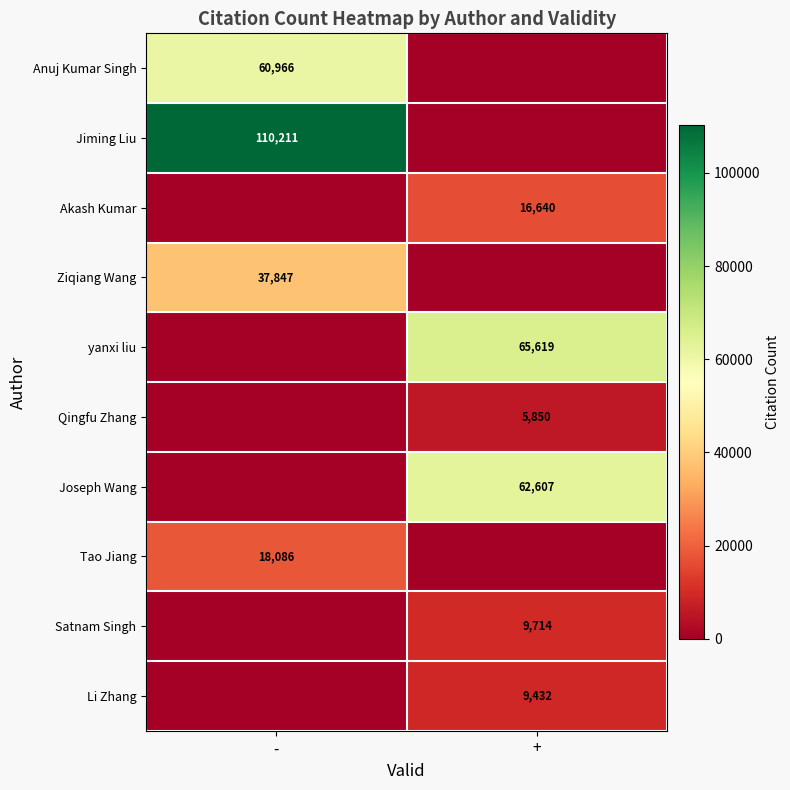

Is it true that Li Zhang equals 13193 at +?

False